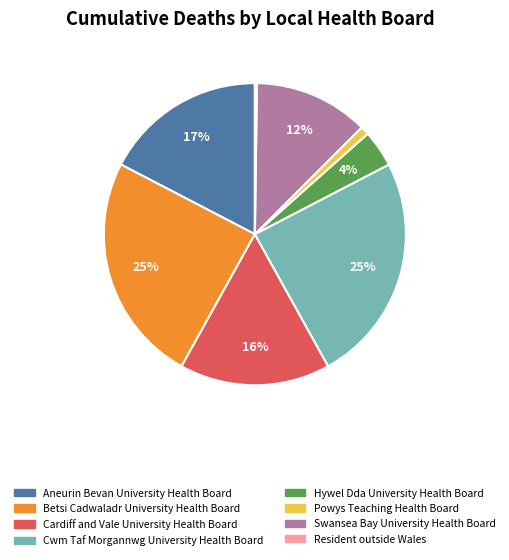

To the nearest percent, what portion does Cardiff and Vale University Health Board represent?

16%